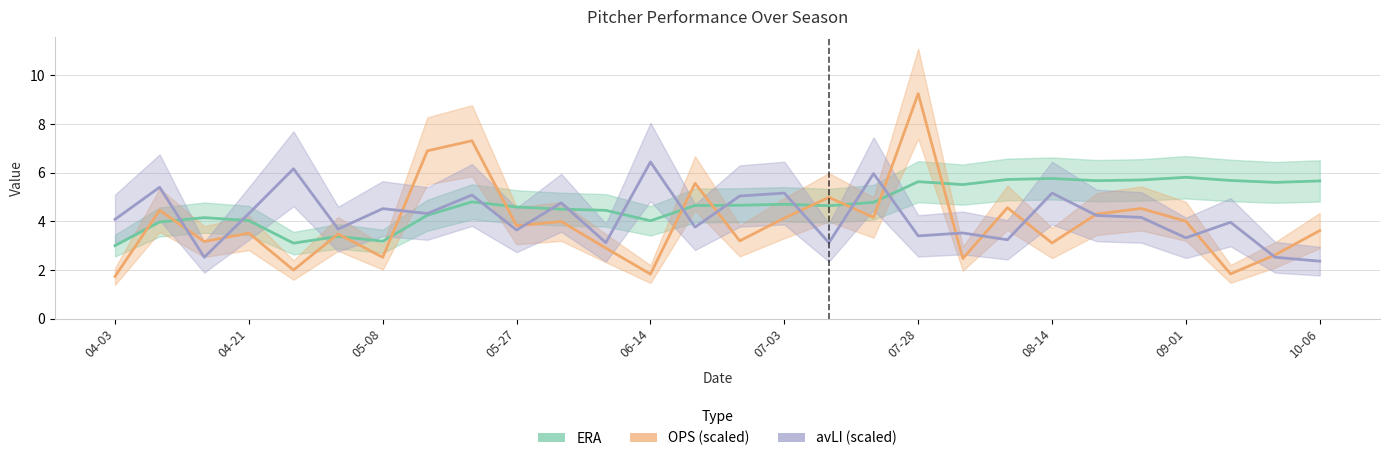

At which category does ERA reach its first local peak?

04-15